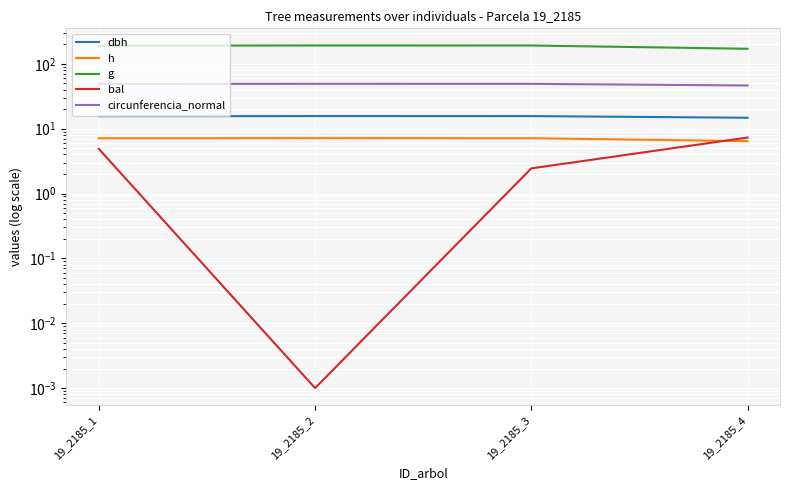

Count the number of categories in the chart.

4